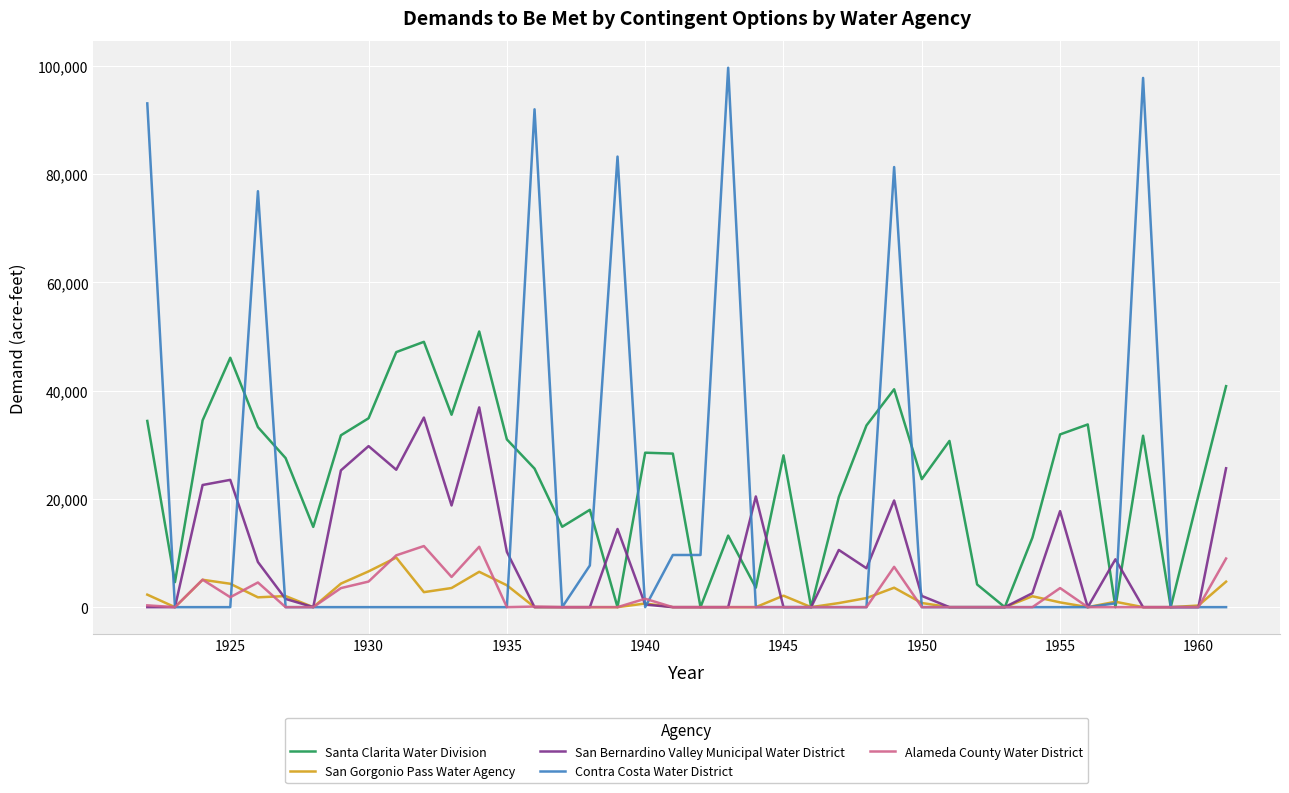

Which series has the largest range (max minus min)?

Contra Costa Water District